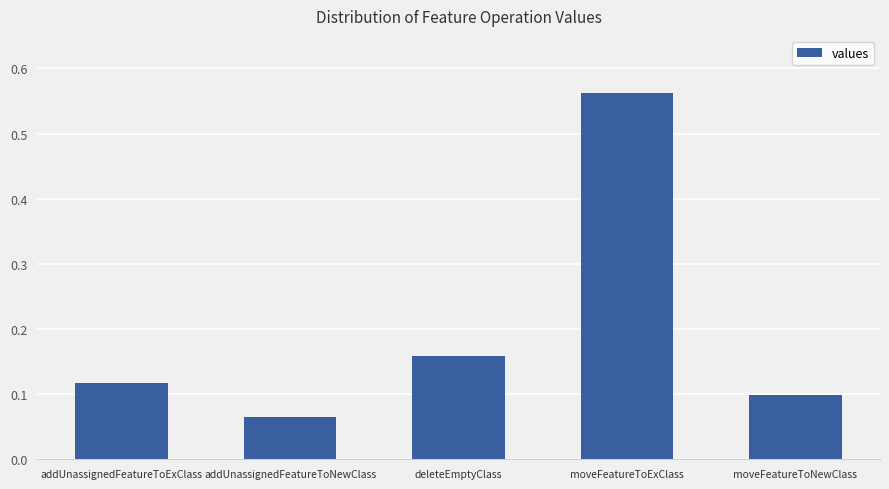

What is the difference between the maximum and minimum values?

0.5